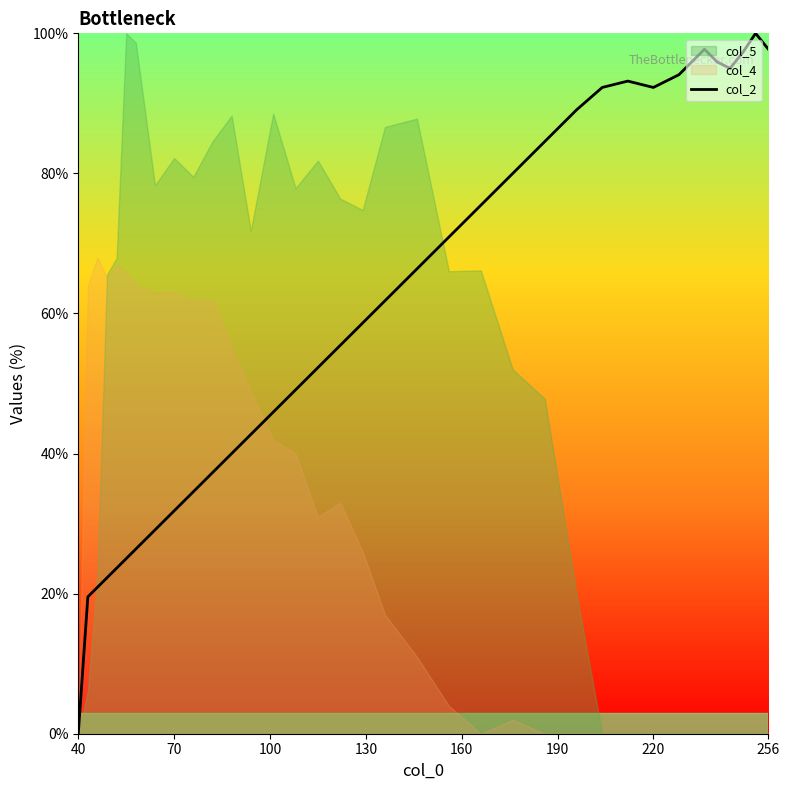

Rank the series by their average value, from lowest to highest.

col_4, col_5, col_2